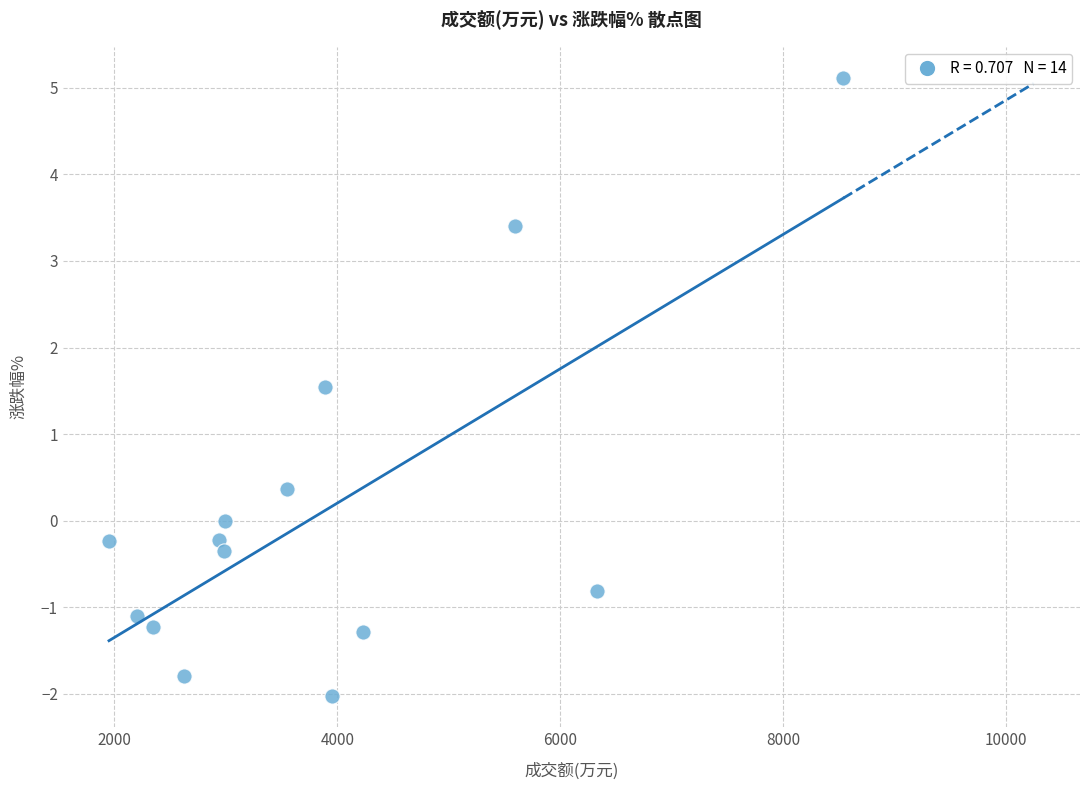

What Y value in the scatter plot is closest to 1?

1.5